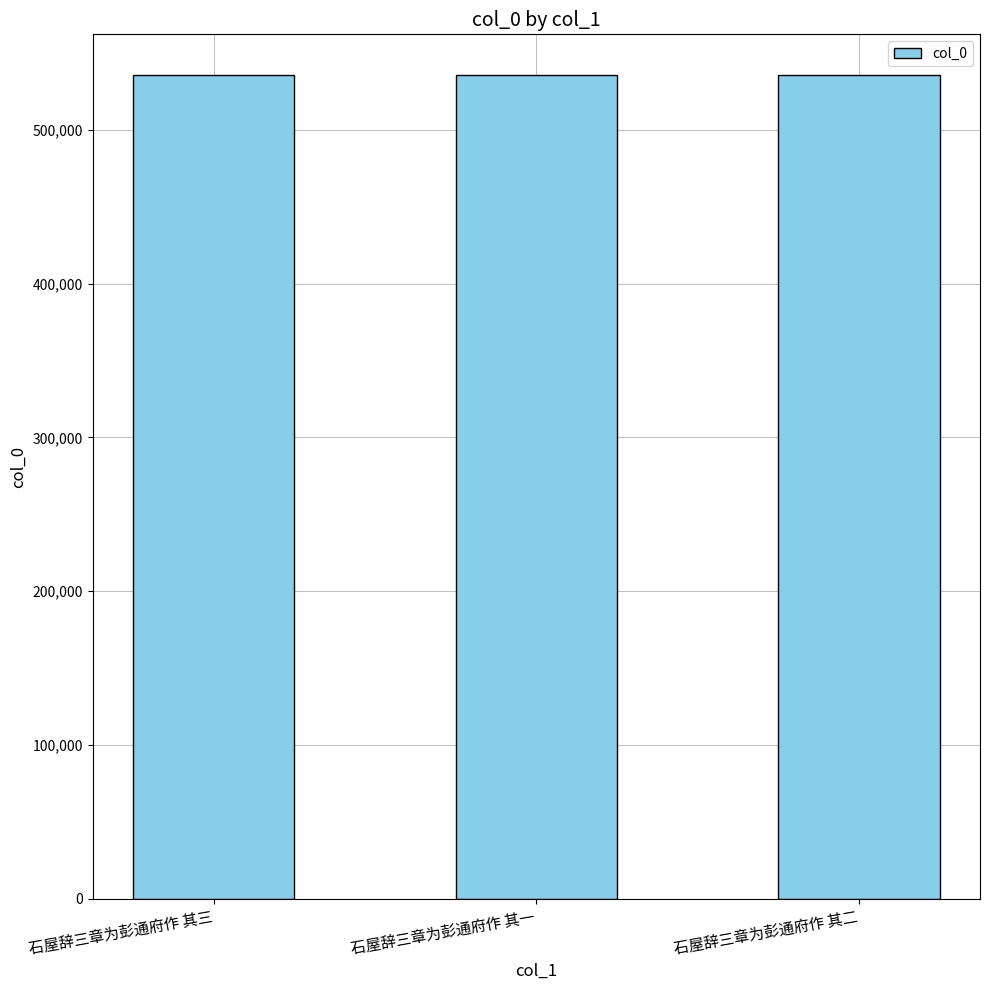

What is the minimum value shown in the chart?

535494